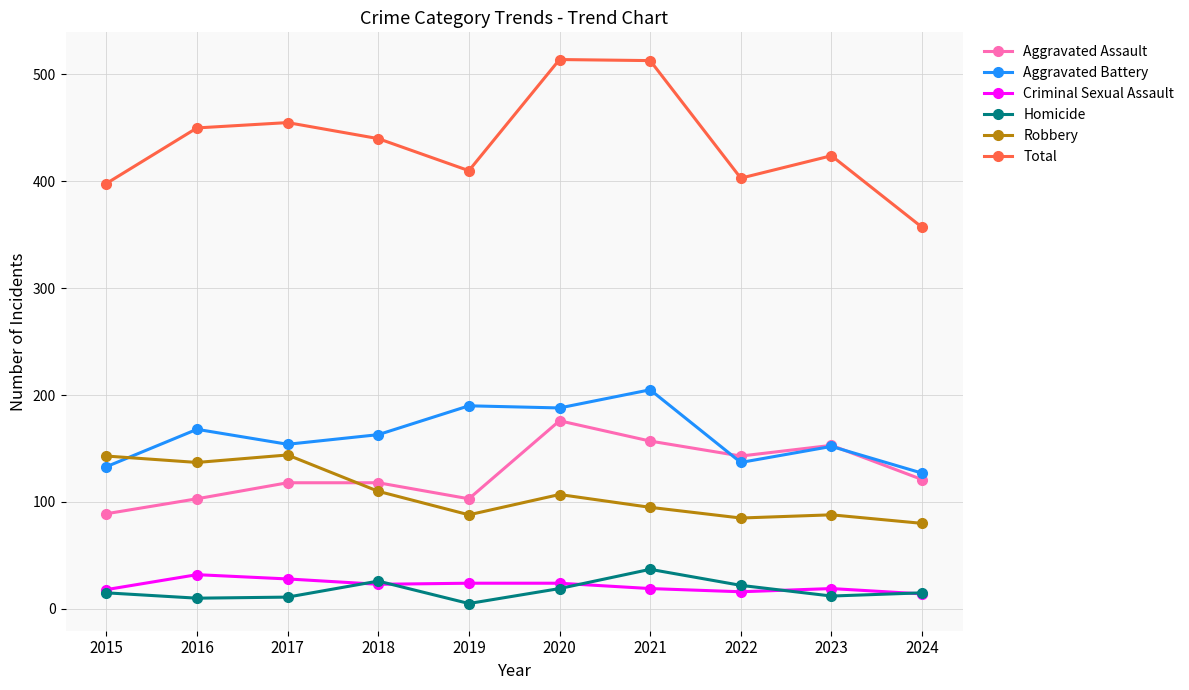

The Aggravated Assault series shows 52 at 2016. True or false?

False